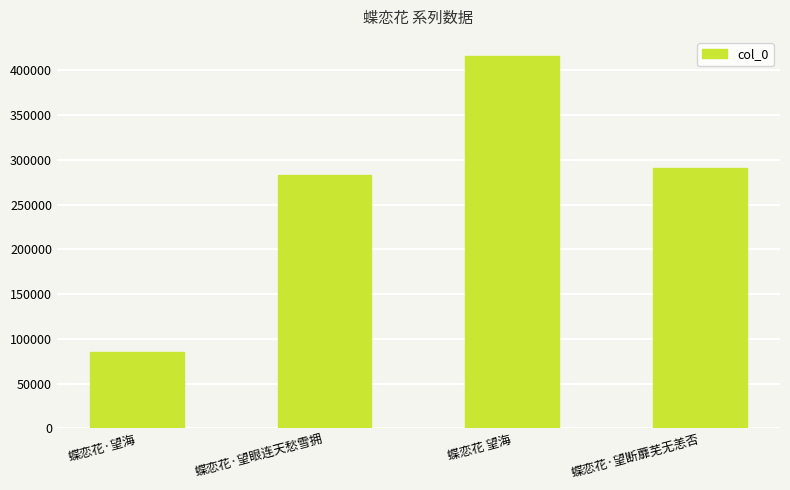

What is the ratio of the value at 蝶恋花·望海 to the value at 蝶恋花·望断蘼芜无恙否?

0.3